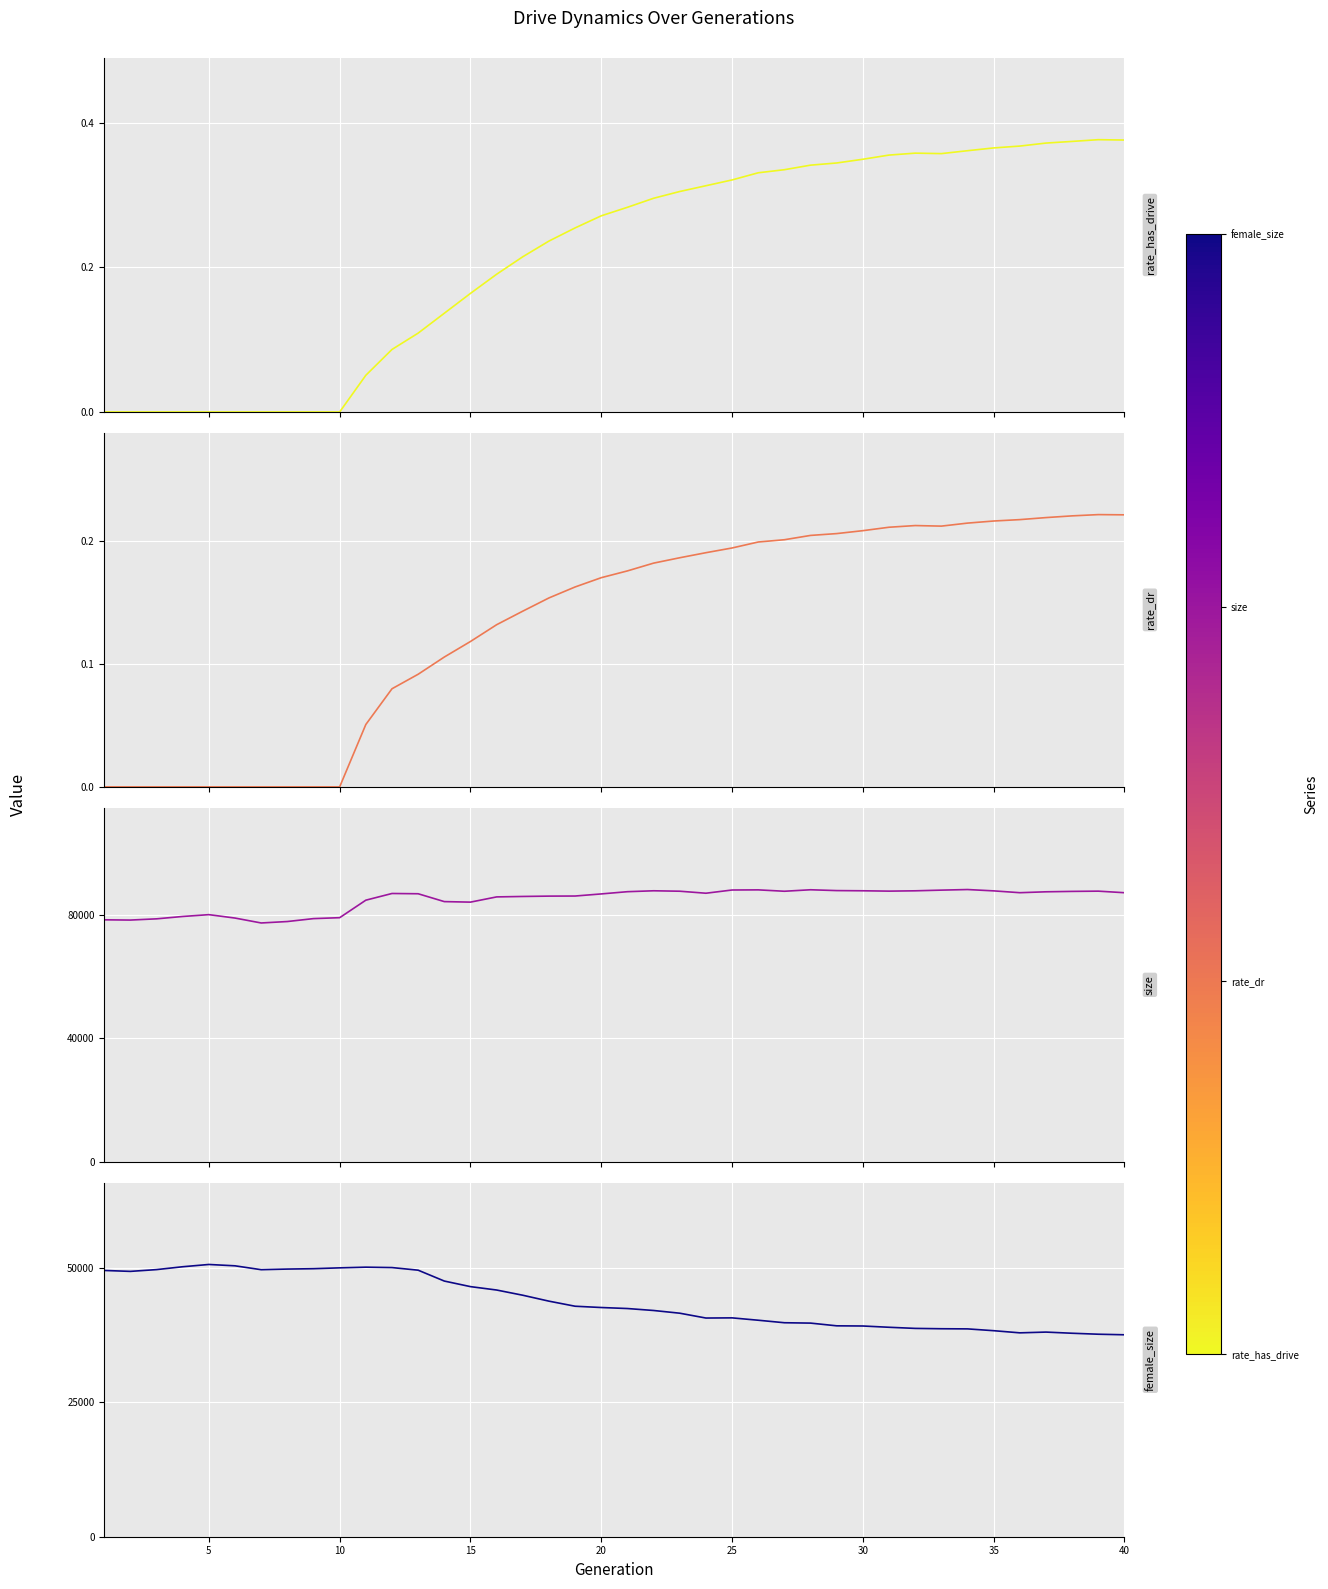

Reading right to left, extract all data points from this chart.

rate_has_drive: 0.4	0.4	0.4	0.4	0.4	0.4	0.4	0.4	0.4	0.4	0.3	0.3	0.3	0.3	0.3	0.3	0.3	0.3	0.3	0.3	0.3	0.3	0.2	0.2	0.2	0.2	0.1	0.1	0.1	0.1	0.0	0.0	0.0	0.0	0.0	0.0	0.0	0.0	0.0	0.0
rate_dr: 0.2	0.2	0.2	0.2	0.2	0.2	0.2	0.2	0.2	0.2	0.2	0.2	0.2	0.2	0.2	0.2	0.2	0.2	0.2	0.2	0.2	0.2	0.2	0.1	0.1	0.1	0.1	0.1	0.1	0.1	0.0	0.0	0.0	0.0	0.0	0.0	0.0	0.0	0.0	0.0
size: 87180.0	87688.0	87610.0	87479.0	87187.0	87779.0	88211.0	88019.0	87799.0	87695.0	87807.0	87869.0	88138.0	87655.0	88105.0	88060.0	87017.0	87666.0	87807.0	87513.0	86790.0	86109.0	86079.0	85968.0	85824.0	84131.0	84301.0	86845.0	86930.0	84764.0	79091.0	78791.0	77845.0	77379.0	78969.0	80073.0	79482.0	78718.0	78320.0	78403.0
female_size: 37513.0	37616.0	37797.0	38013.0	37873.0	38272.0	38607.0	38634.0	38698.0	38907.0	39144.0	39176.0	39681.0	39750.0	40215.0	40654.0	40623.0	41521.0	42025.0	42389.0	42577.0	42816.0	43759.0	44858.0	45827.0	46457.0	47493.0	49512.0	49998.0	50072.0	49945.0	49789.0	49719.0	49604.0	50323.0	50574.0	50152.0	49619.0	49290.0	49461.0